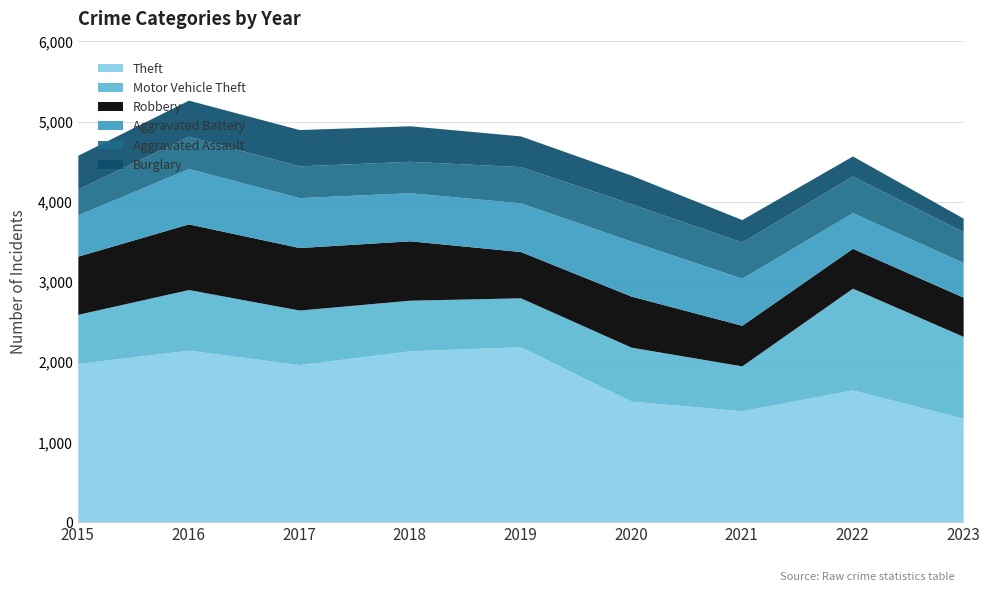

What is the value of the Aggravated Assault point at the 9th from the left?

385